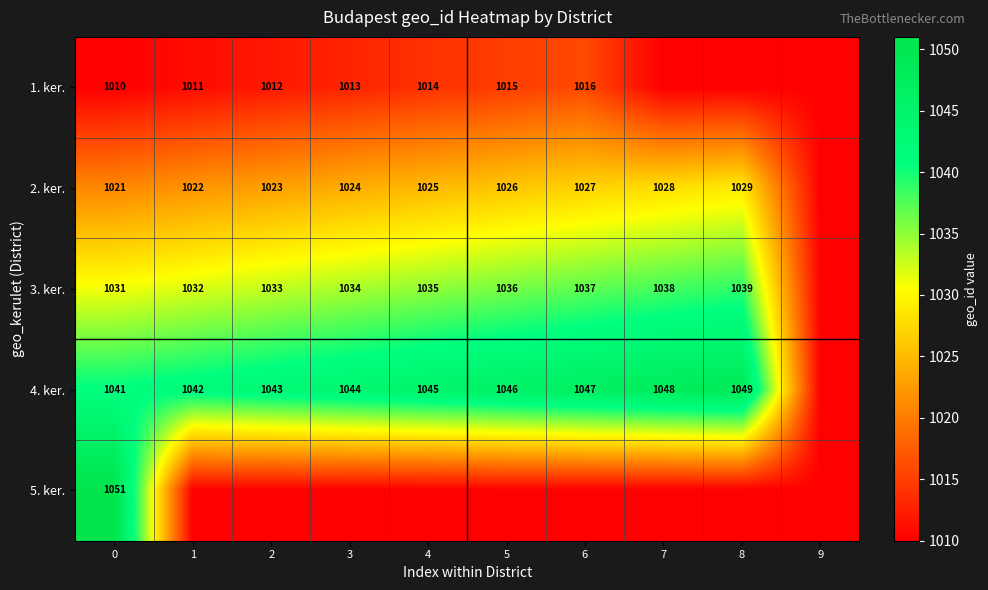

What is the difference between the highest and lowest values at 1?

32